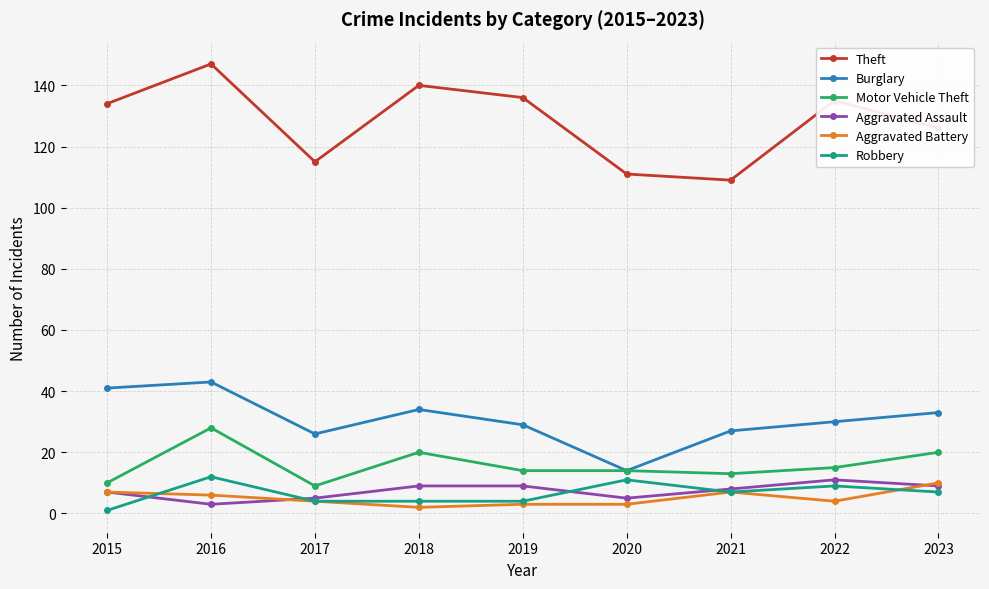

The value of Burglary at 2020 is 5. True or false?

False